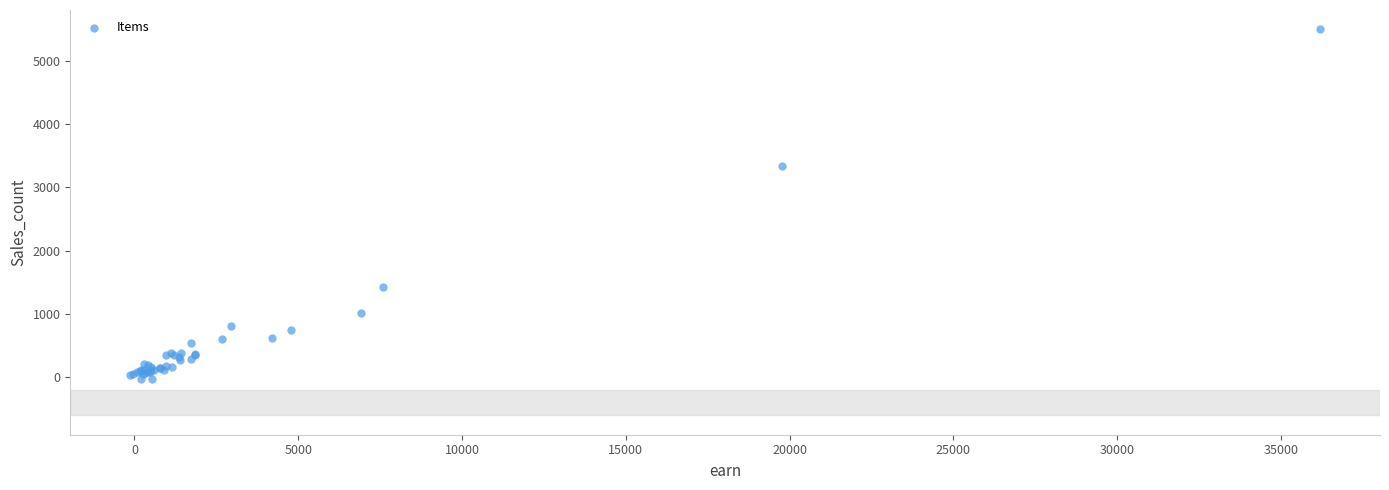

What Y value in the scatter plot is closest to 2734?

3330.1